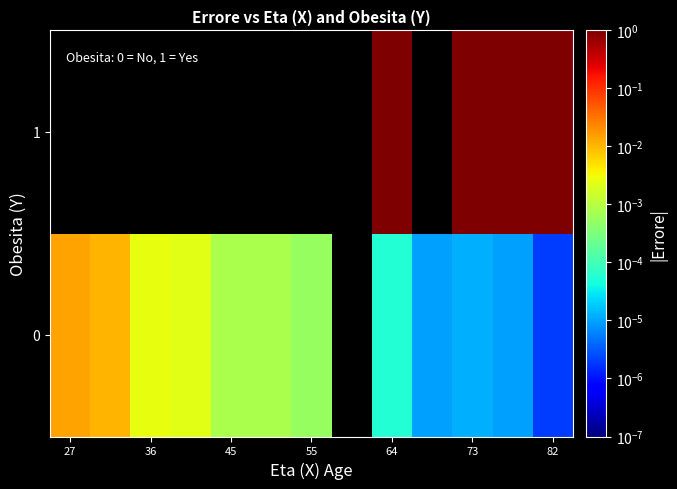

The value of 0 at 27 is 0.0. True or false?

False